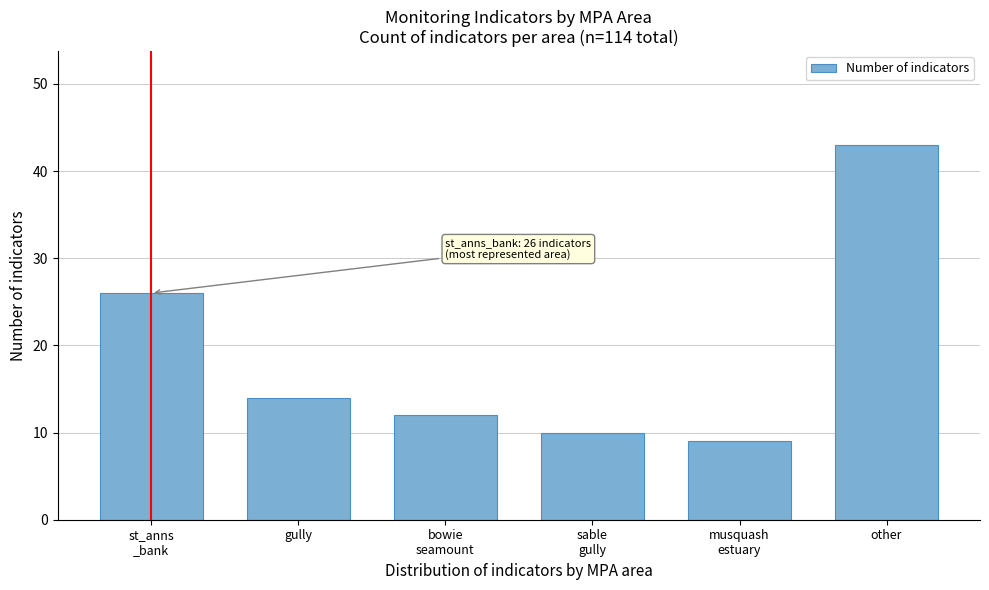

Reading left to right, what are all the values shown in this chart?

26	14	12	10	9	43